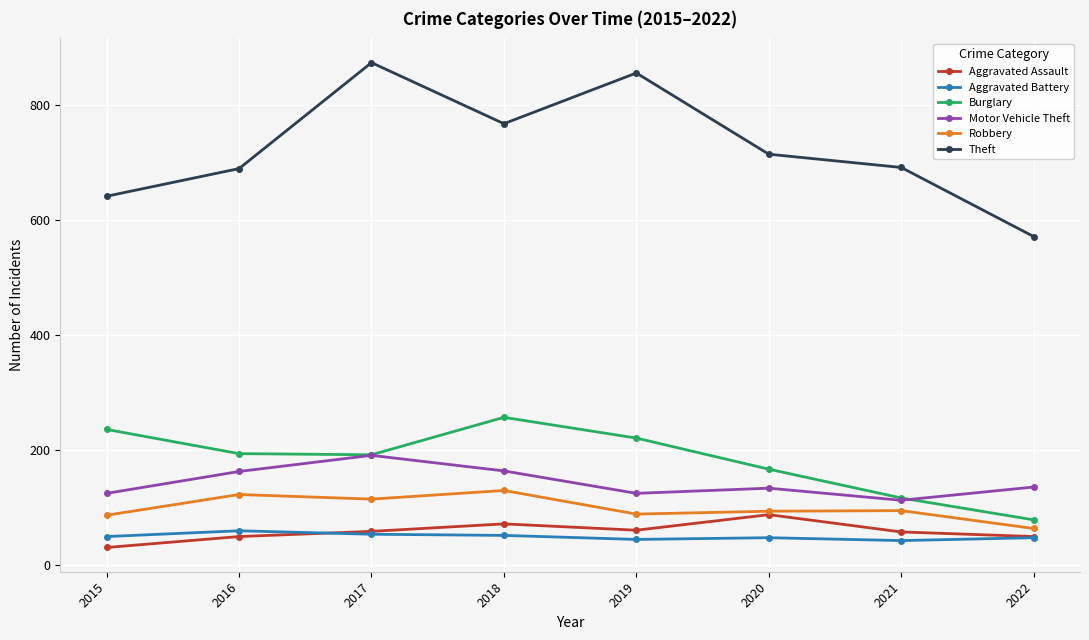

True or false: Motor Vehicle Theft has a value of 193 at 2022.

False